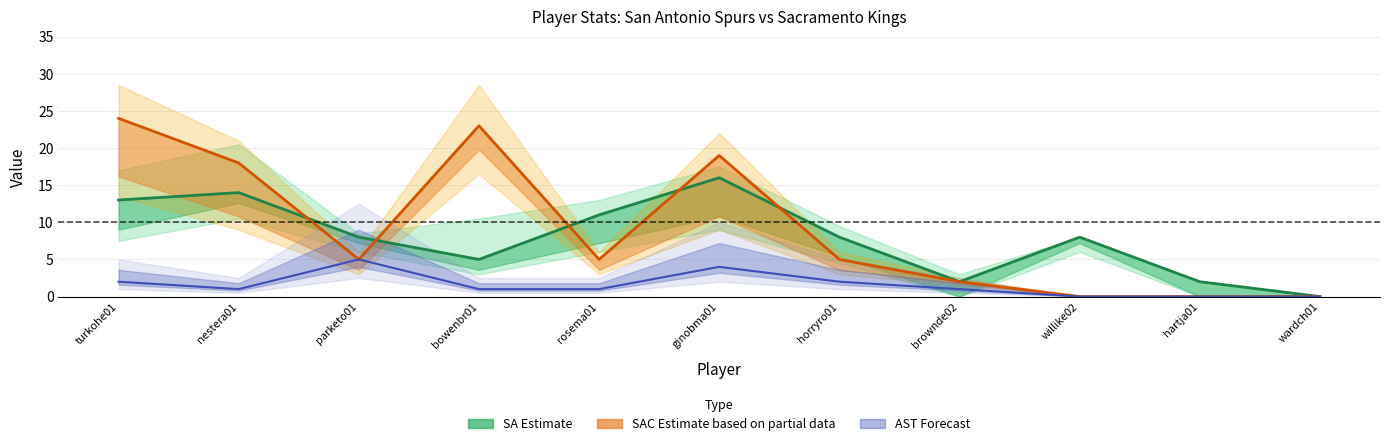

Which category has the lowest value in the SA_AST series?

willike02